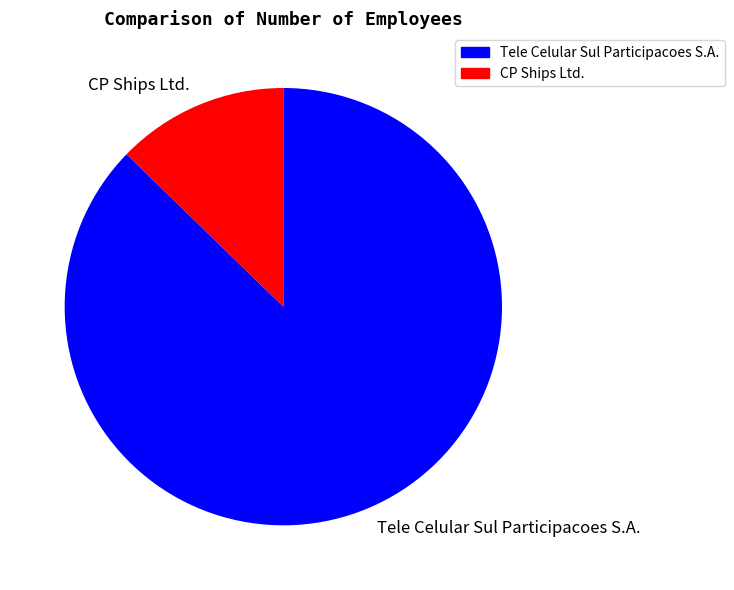

Which category has the smallest portion of the pie?

CP Ships Ltd.